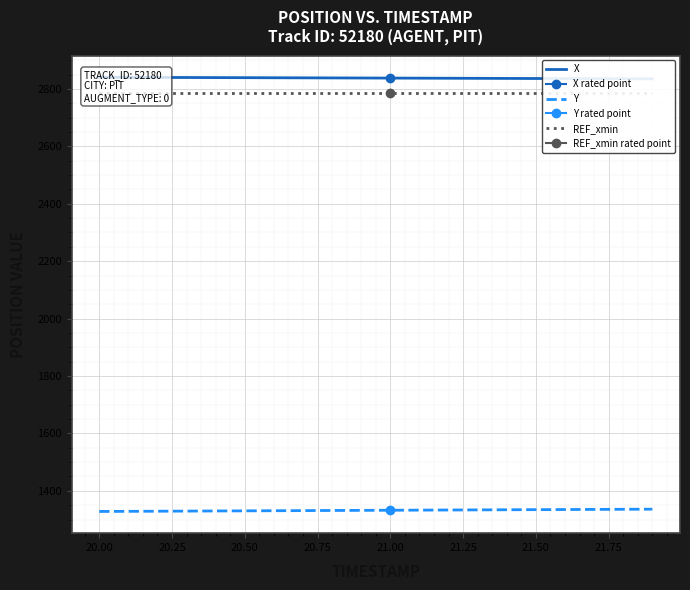

The value of Y at 21.00 is 1332.5. True or false?

True